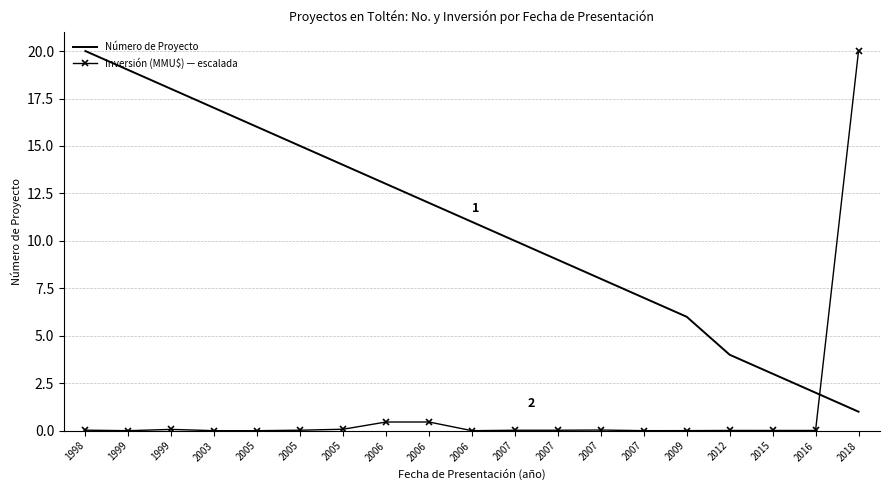

Rank the categories by Número de Proyecto value from lowest to highest.

2018, 2016, 2015, 2012, 2009, 2007, 2007, 2007, 2007, 2006, 2006, 2006, 2005, 2005, 2005, 2003, 1999, 1999, 1998